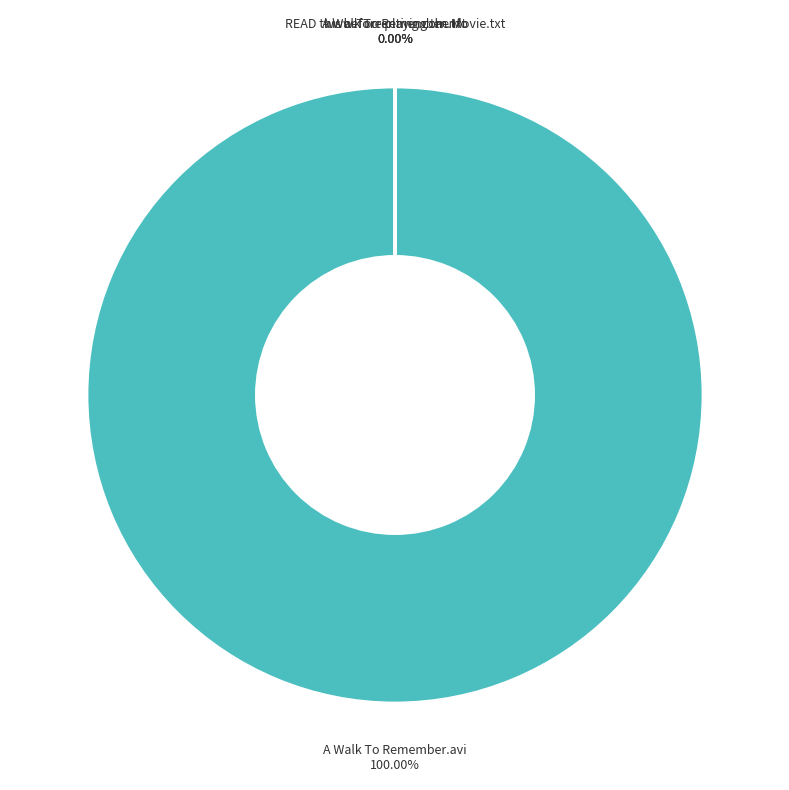

Is A Walk To Remember.avi the majority of the pie?

Yes